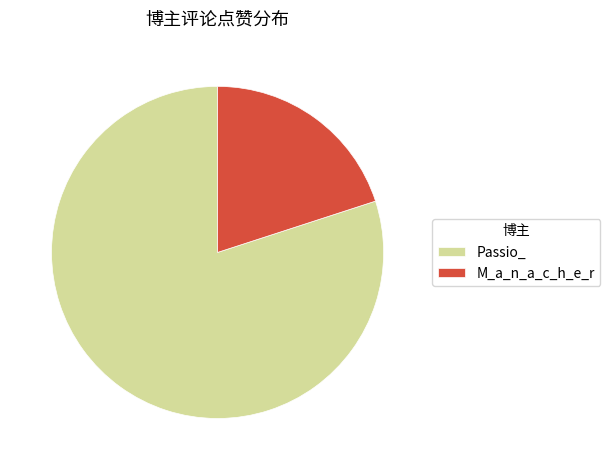

What is the majority slice?

Passio_